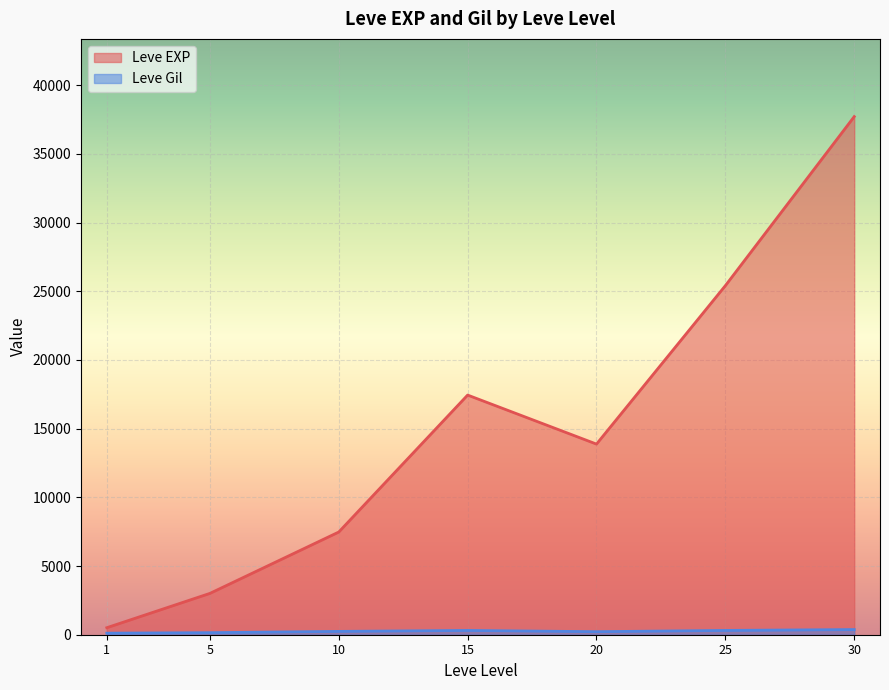

At which label does Leve Gil reach its peak?

30